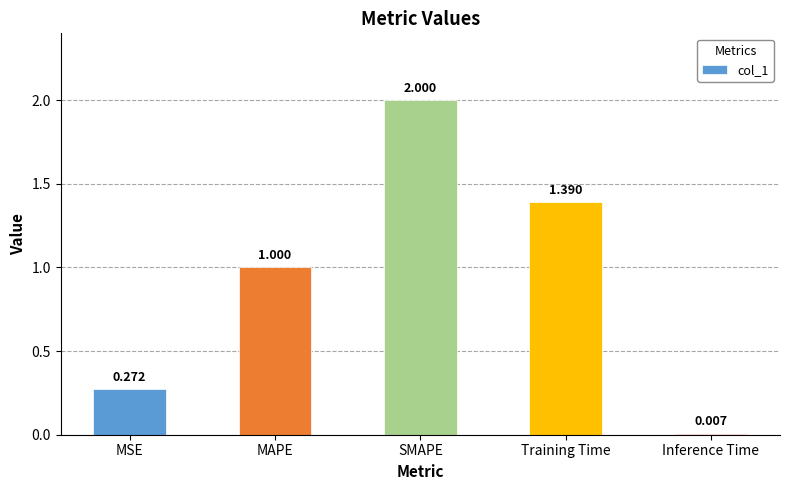

Does the chart contain stacked bars?

No